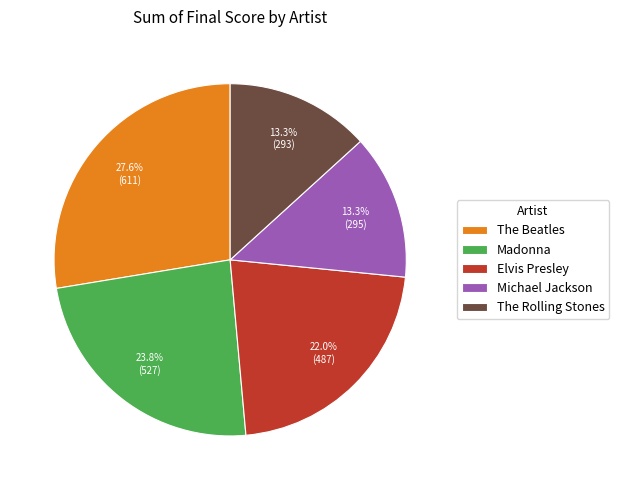

Which slice is the largest?

The Beatles